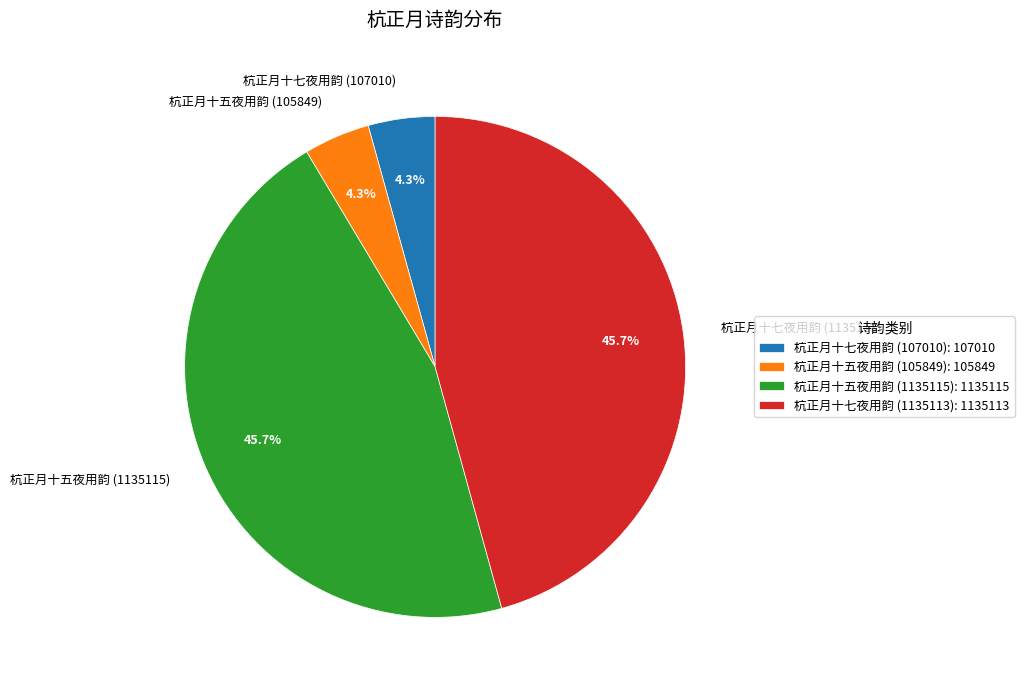

Between 杭正月十七夜用韵 (107010) and 杭正月十七夜用韵 (1135113), which is larger?

杭正月十七夜用韵 (1135113)